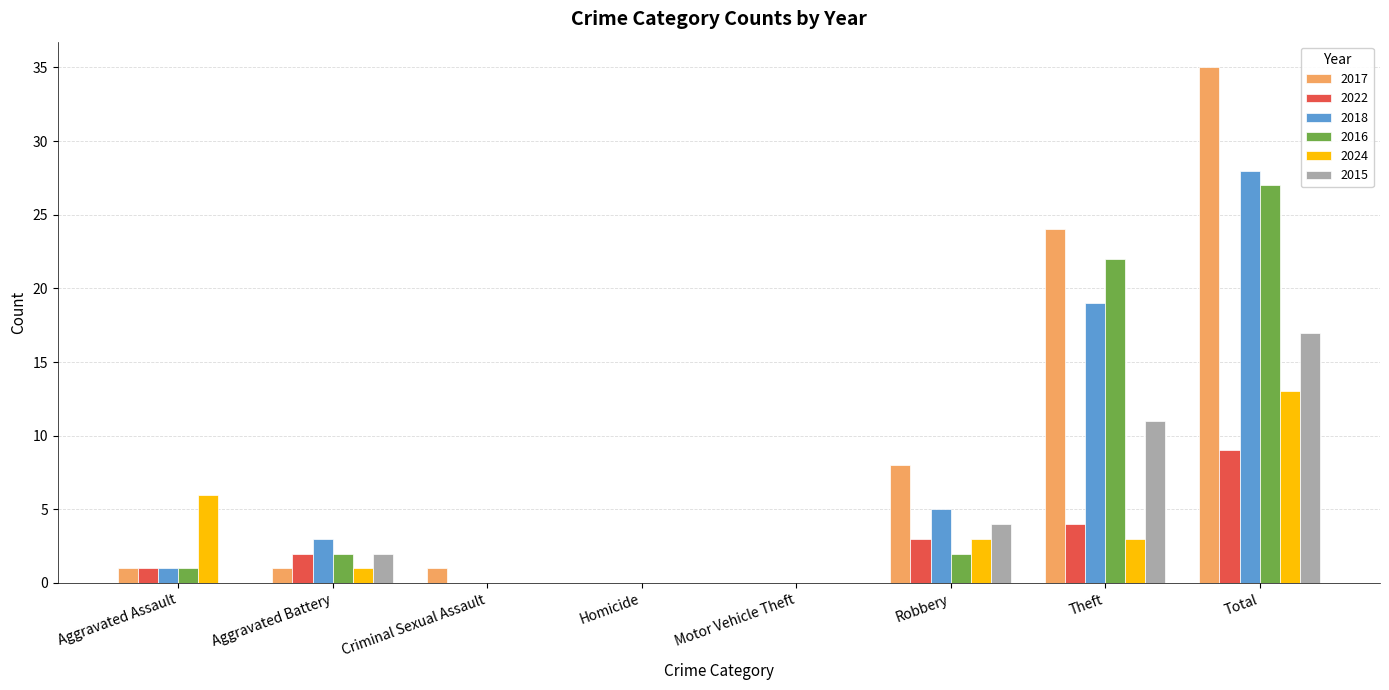

Which category has the highest value in the 2016 series?

Total